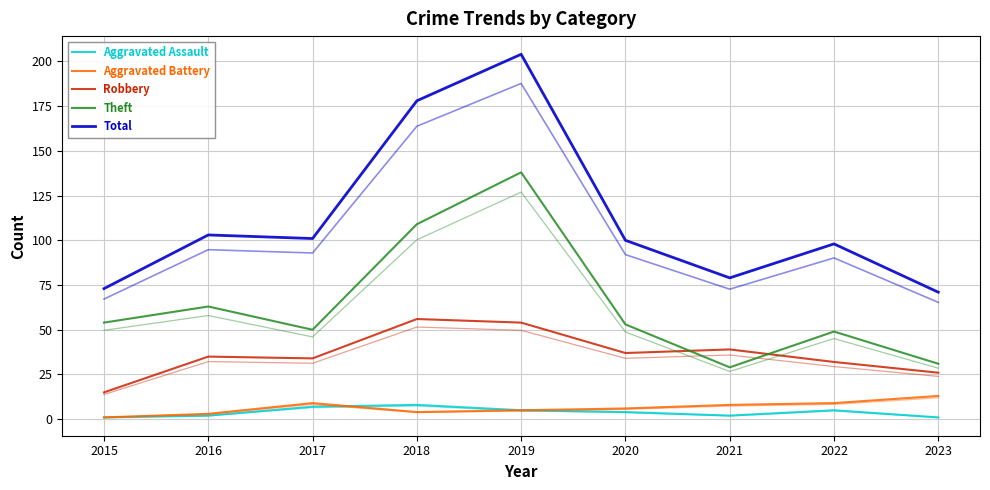

At how many categories does at least one series exceed 121?

2